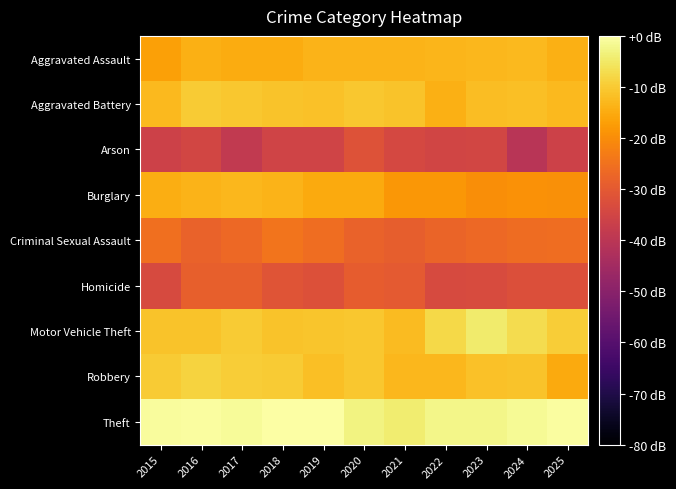

Reading left to right, list all the values displayed in this chart.

Aggravated Assault: 2015=-16.6	2016=-14.2	2017=-14.7	2018=-15.0	2019=-13.4	2020=-13.5	2021=-13.5	2022=-13.3	2023=-13.0	2024=-12.7	2025=-14.1
Aggravated Battery: 2015=-12.8	2016=-9.9	2017=-10.6	2018=-11.2	2019=-11.4	2020=-10.3	2021=-11.0	2022=-14.1	2023=-12.1	2024=-11.8	2025=-12.8
Arson: 2015=-36.1	2016=-34.9	2017=-38.5	2018=-35.5	2019=-35.5	2020=-31.8	2021=-34.3	2022=-35.2	2023=-34.9	2024=-40.6	2025=-36.1
Burglary: 2015=-14.4	2016=-13.6	2017=-13.1	2018=-13.5	2019=-15.1	2020=-15.1	2021=-18.3	2022=-18.3	2023=-20.0	2024=-19.3	2025=-19.6
Criminal Sexual Assault: 2015=-25.6	2016=-27.8	2017=-26.7	2018=-24.6	2019=-25.7	2020=-28.0	2021=-28.8	2022=-27.6	2023=-26.7	2024=-26.2	2025=-25.9
Homicide: 2015=-33.5	2016=-28.5	2017=-28.5	2018=-31.2	2019=-32.1	2020=-29.3	2021=-30.0	2022=-33.5	2023=-33.2	2024=-32.3	2025=-32.3
Motor Vehicle Theft: 2015=-11.1	2016=-11.0	2017=-9.9	2018=-11.1	2019=-10.8	2020=-10.6	2021=-12.4	2022=-7.6	2023=-4.5	2024=-7.0	2025=-9.5
Robbery: 2015=-9.9	2016=-8.5	2017=-9.6	2018=-9.9	2019=-11.6	2020=-10.5	2021=-12.9	2022=-12.9	2023=-11.3	2024=-11.0	2025=-15.2
Theft: 2015=-0.8	2016=-0.5	2017=-1.1	2018=-0.1	2019=0.0	2020=-2.9	2021=-4.2	2022=-2.5	2023=-2.5	2024=-1.3	2025=-0.4